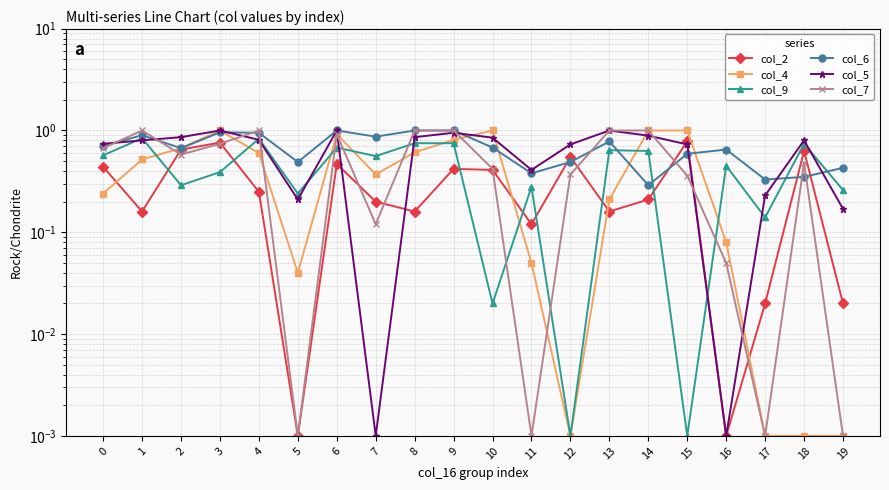

Rank the categories by col_2 value from highest to lowest.

15, 3, 2, 18, 12, 6, 0, 9, 10, 4, 14, 7, 1, 8, 13, 11, 17, 19, 5, 16